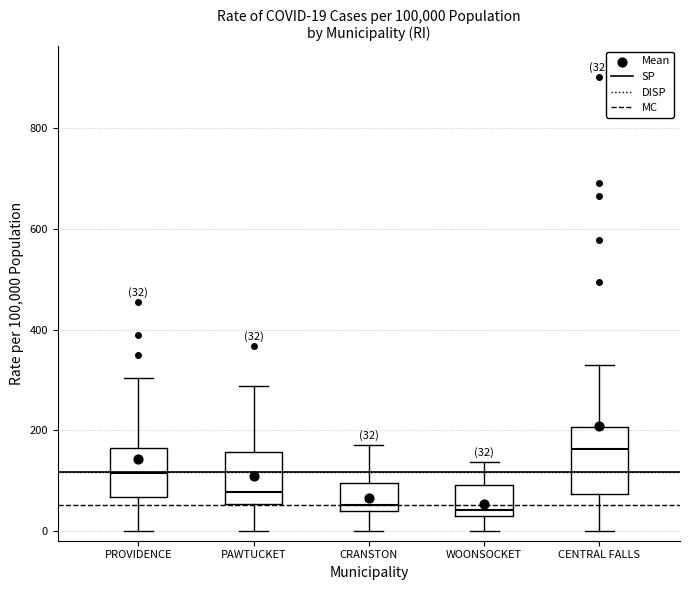

Comparing the boxes themselves (not the whiskers), which one is the tallest?

CENTRAL FALLS